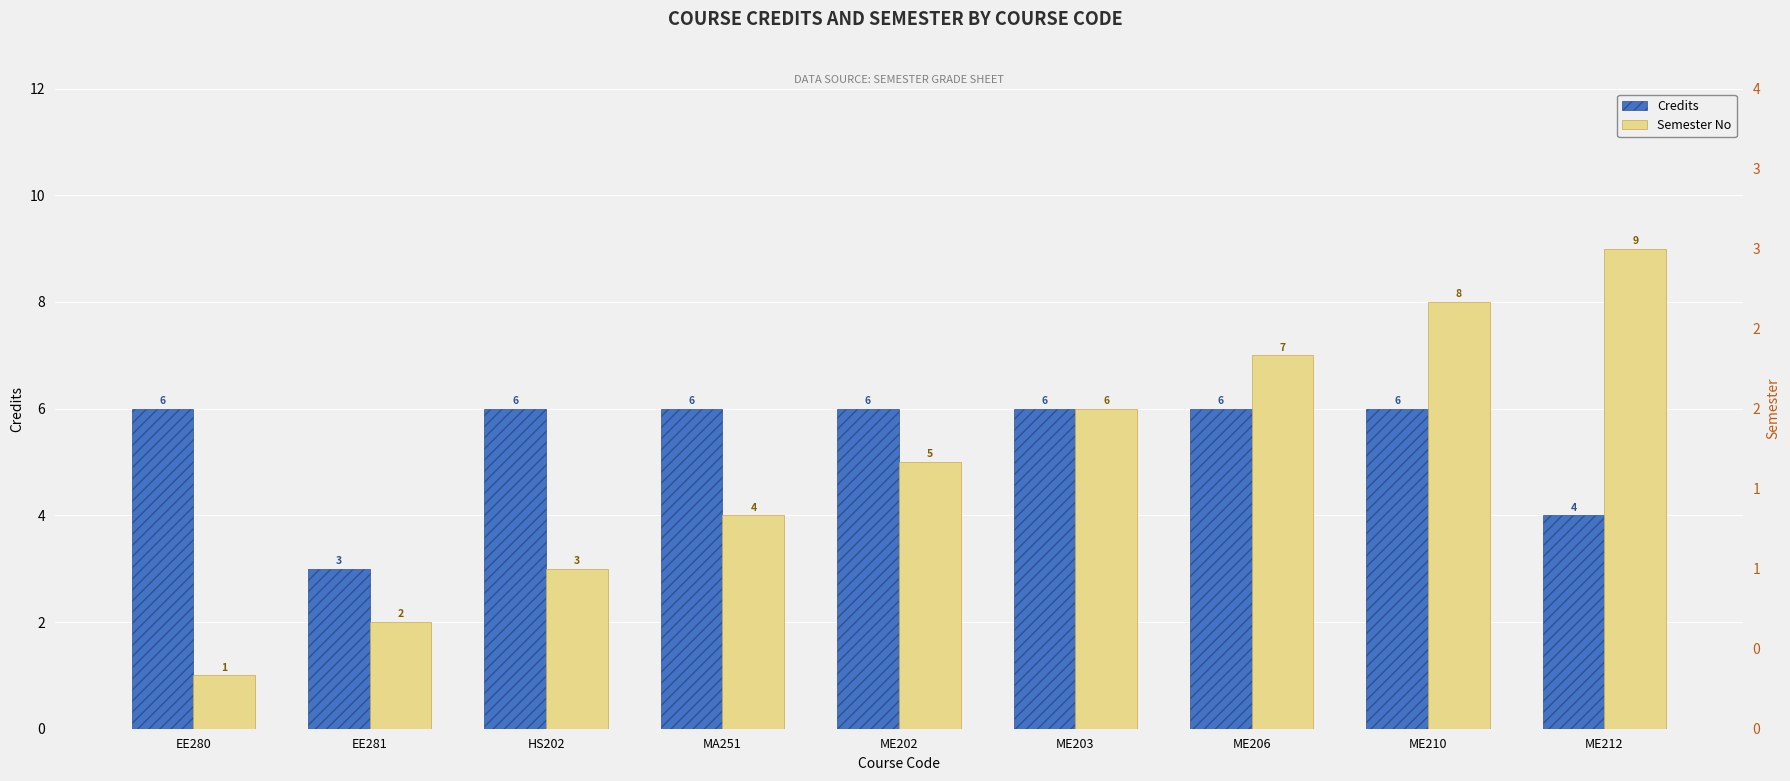

What is the sum of all Semester No values?

45